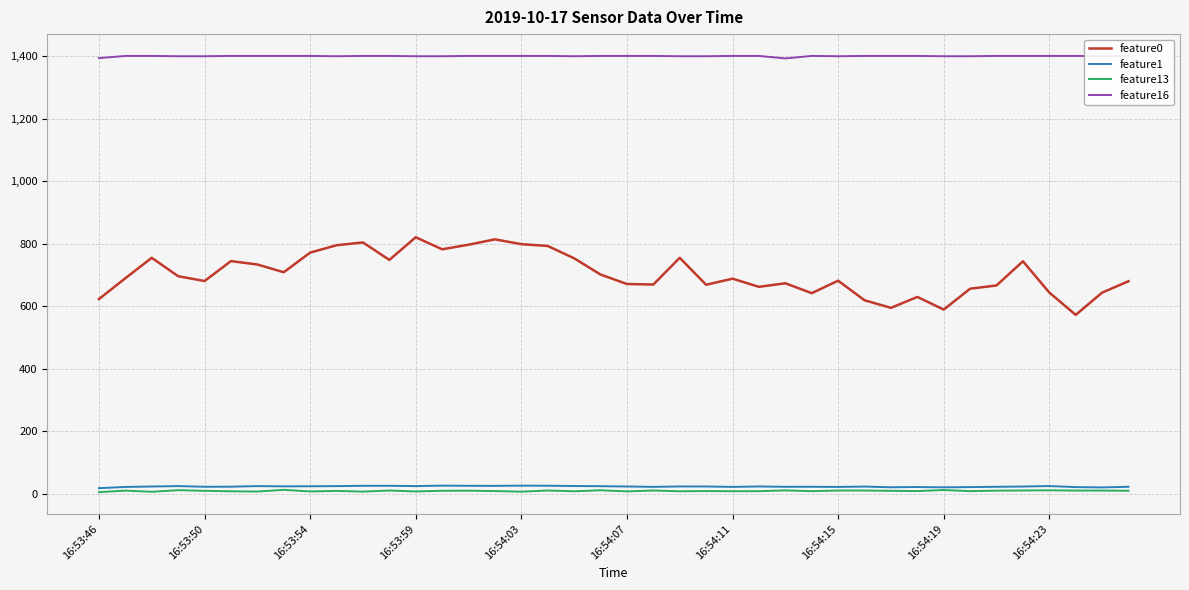

What is the value of the feature16 point at the 6th from the left?

1401.0